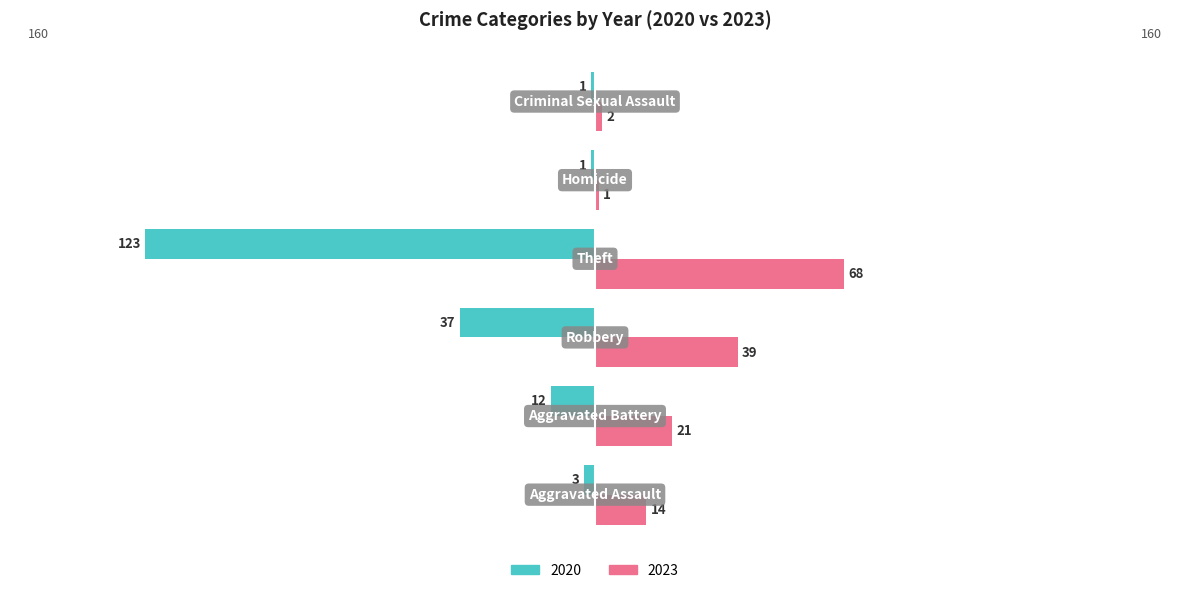

What is the difference between the second highest and minimum values in the 2023 series?

38